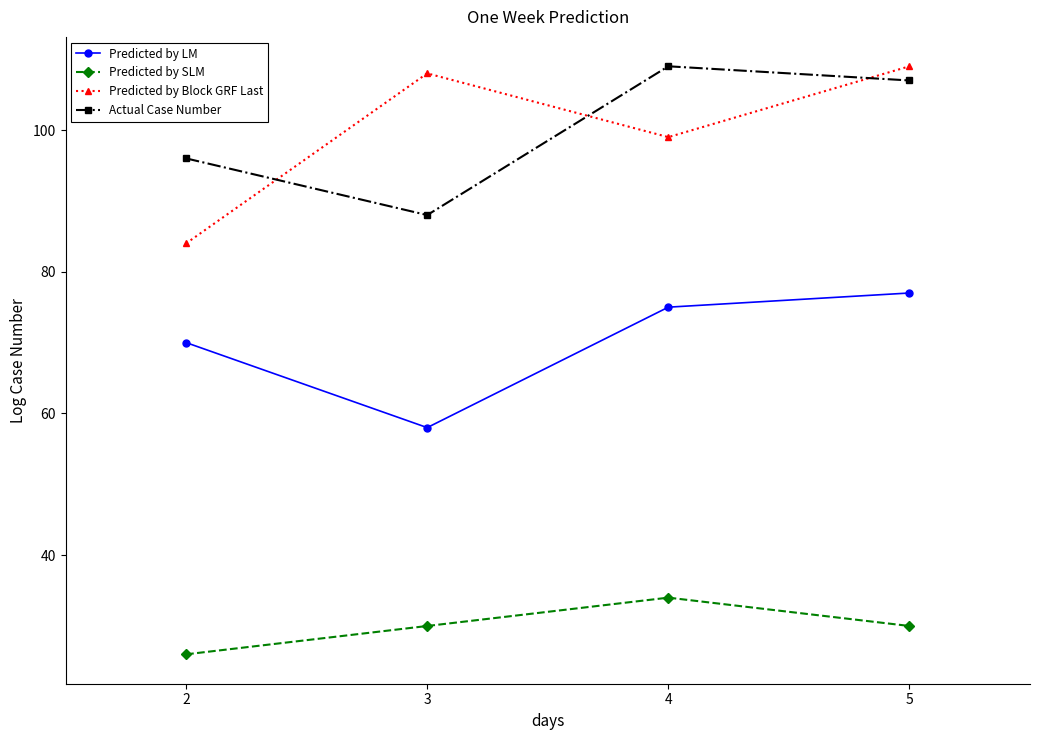

Reading left to right, transcribe all the data shown in this chart.

Predicted by LM: 2=70	3=58	4=75	5=77
Predicted by SLM: 2=26	3=30	4=34	5=30
Predicted by Block GRF Last: 2=84	3=108	4=99	5=109
Actual Case Number: 2=96	3=88	4=109	5=107